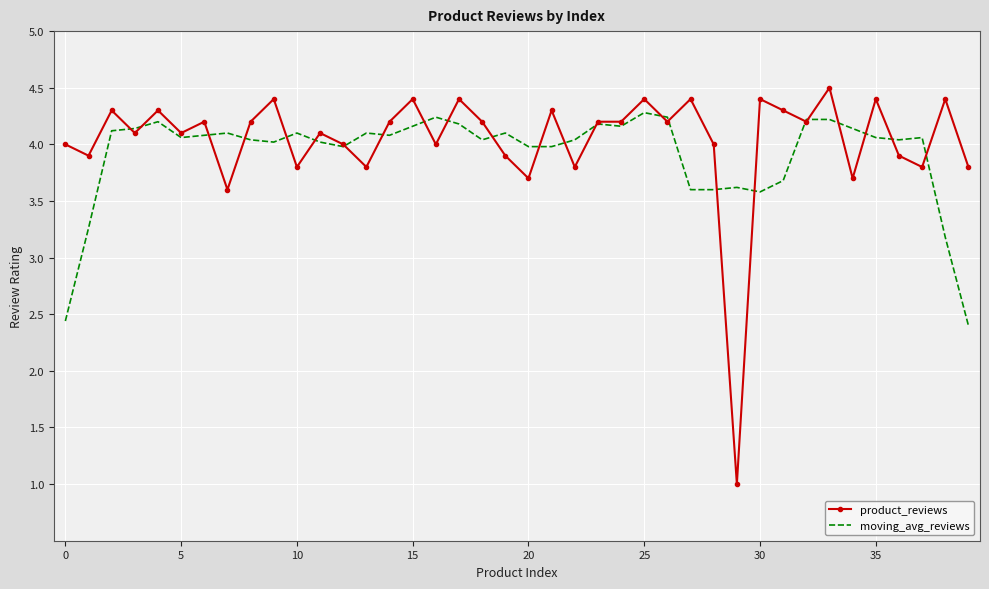

Which series has the largest range (max minus min)?

product_reviews